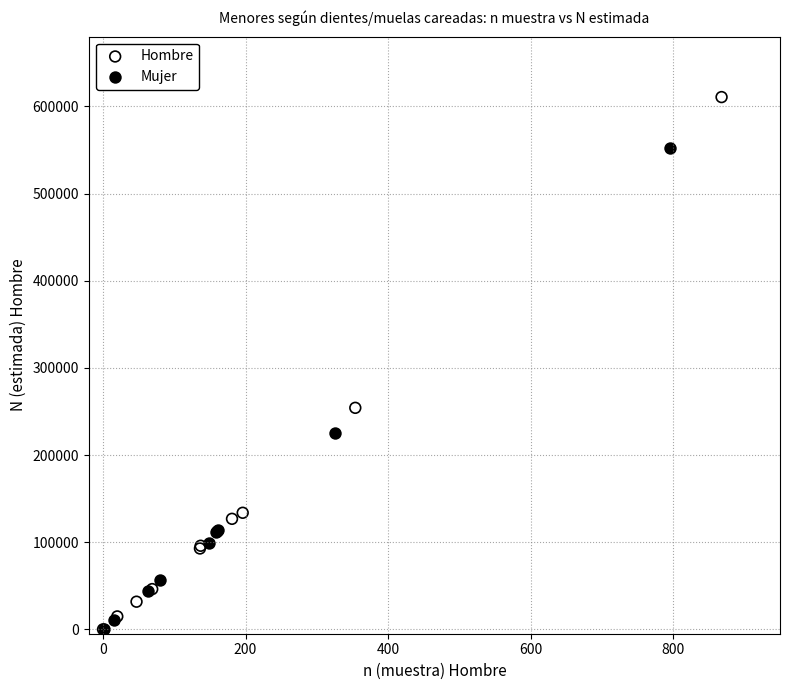

Which series reaches the maximum Y coordinate?

Hombre